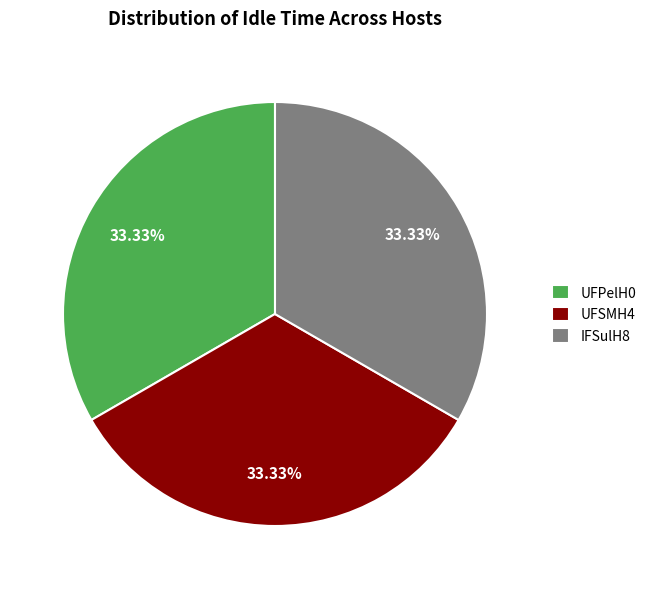

How many segments does this pie chart have?

3